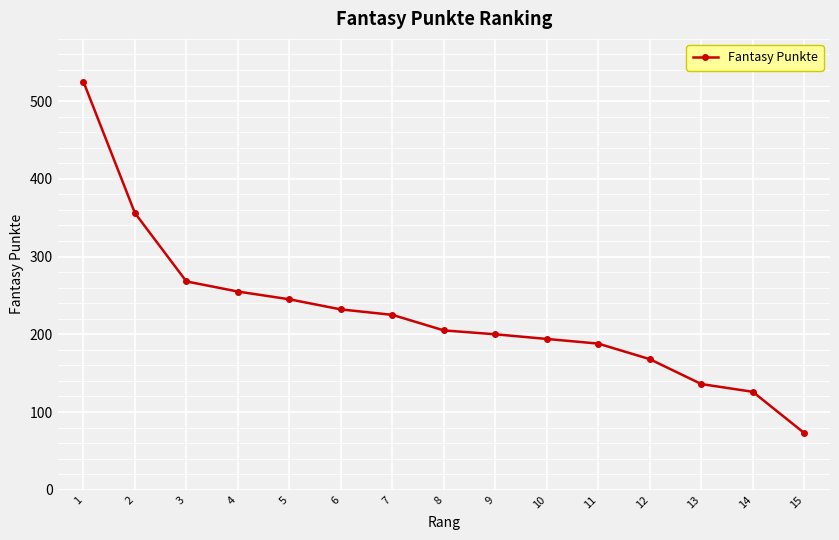

Reading left to right, what are all the values shown in this chart?

525	356	268	255	245	232	225	205	200	194	188	168	136	126	73